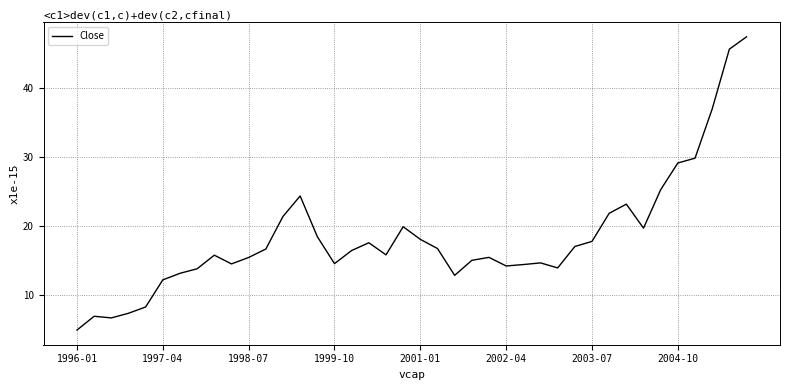

What is the maximum value shown in the chart?

47.4